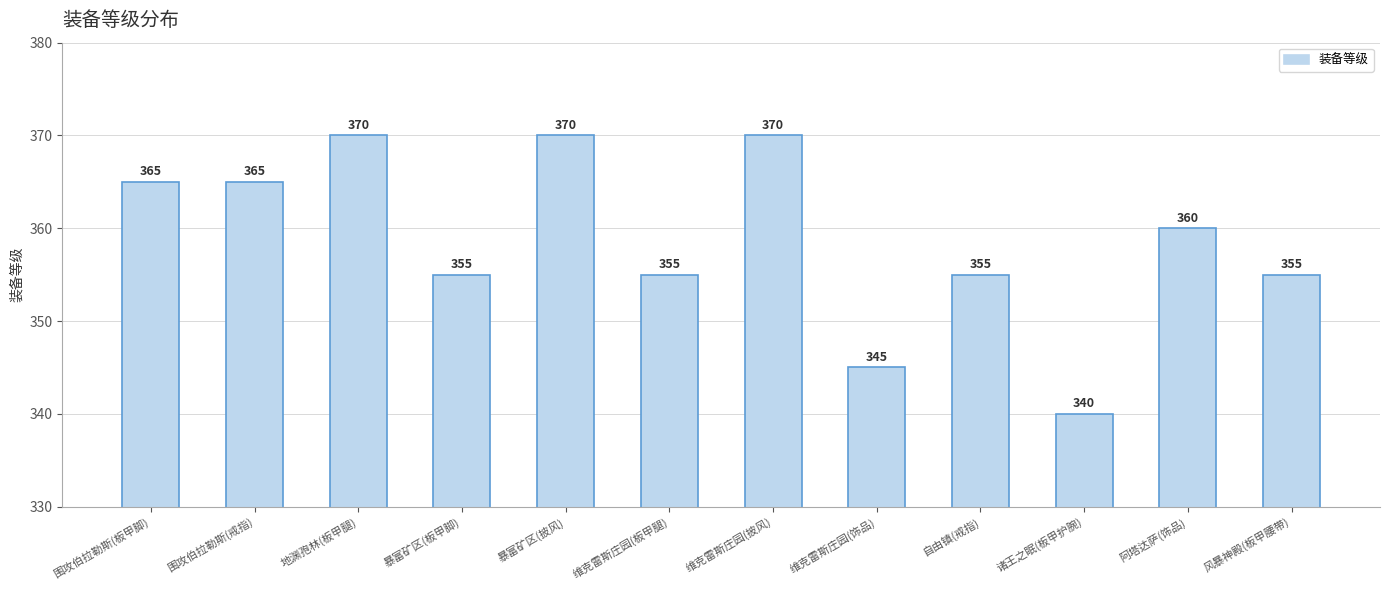

Reading left to right, extract all data points from this chart.

365	365	370	355	370	355	370	345	355	340	360	355